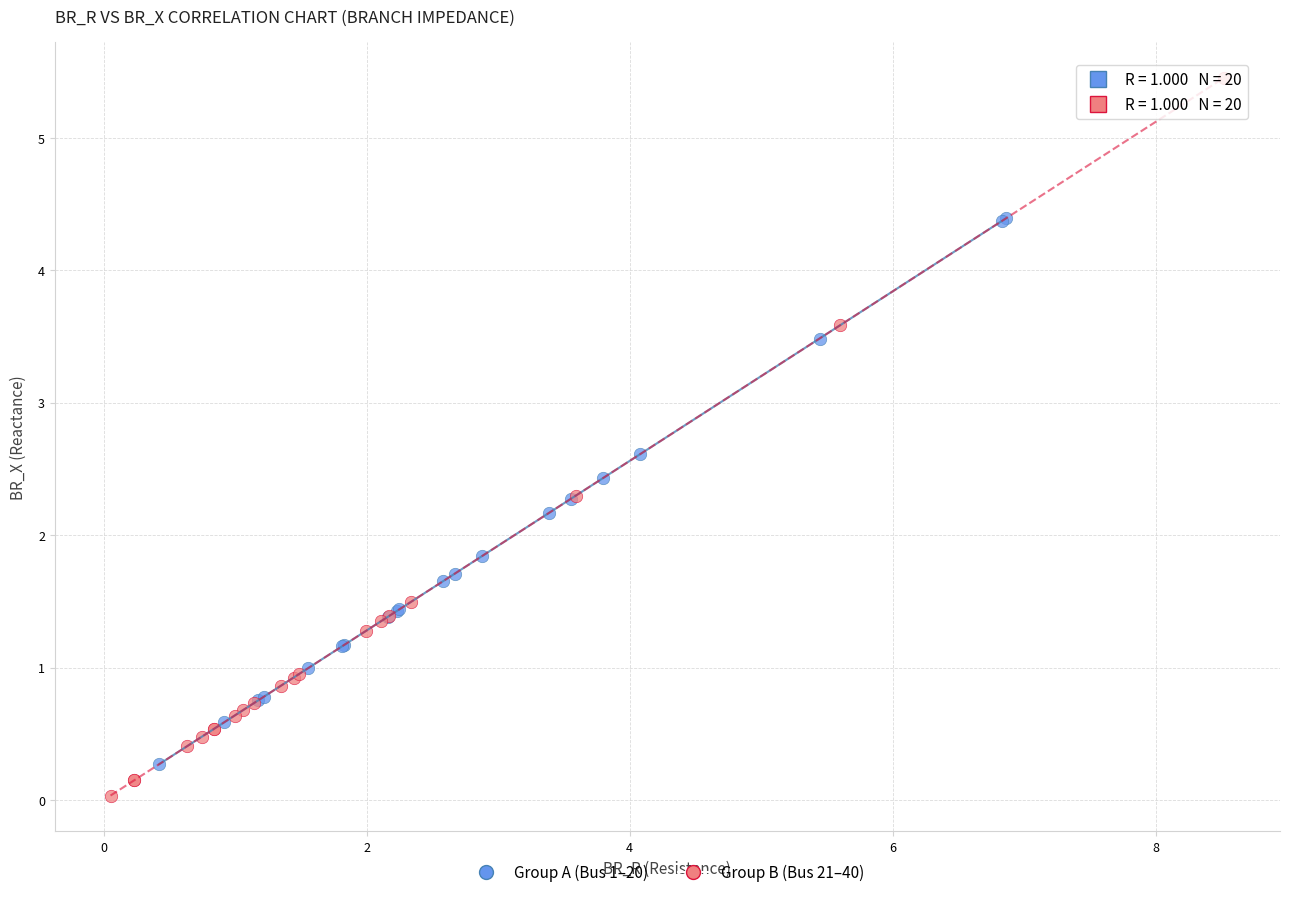

Which series has the widest spread of Y values?

Group B (Bus 21–40)